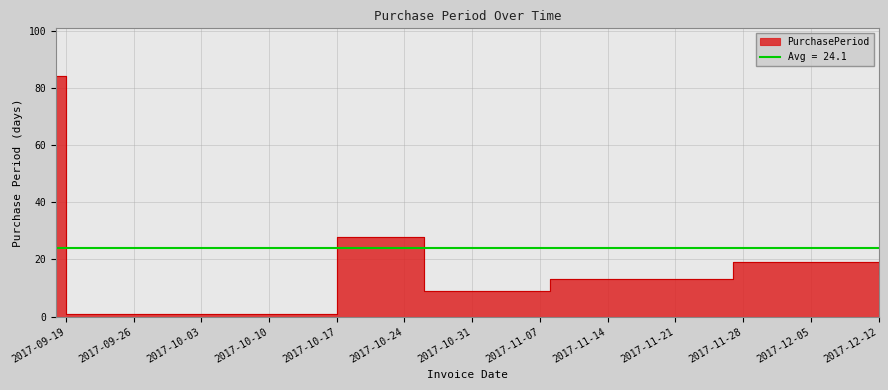

Which category has the highest value across all series?

2017-09-18